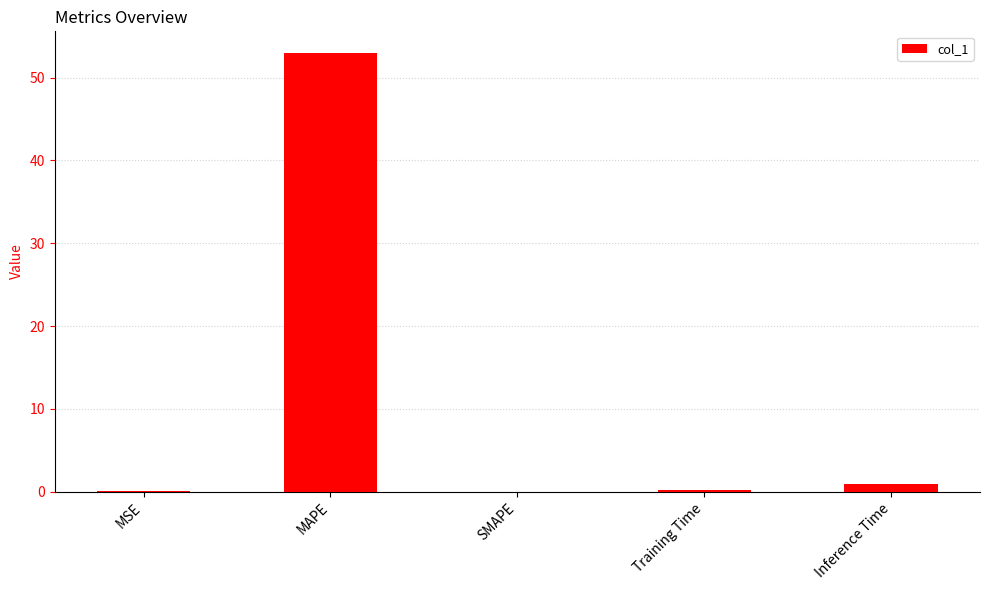

Is it true that the value at MAPE is 13.9?

False